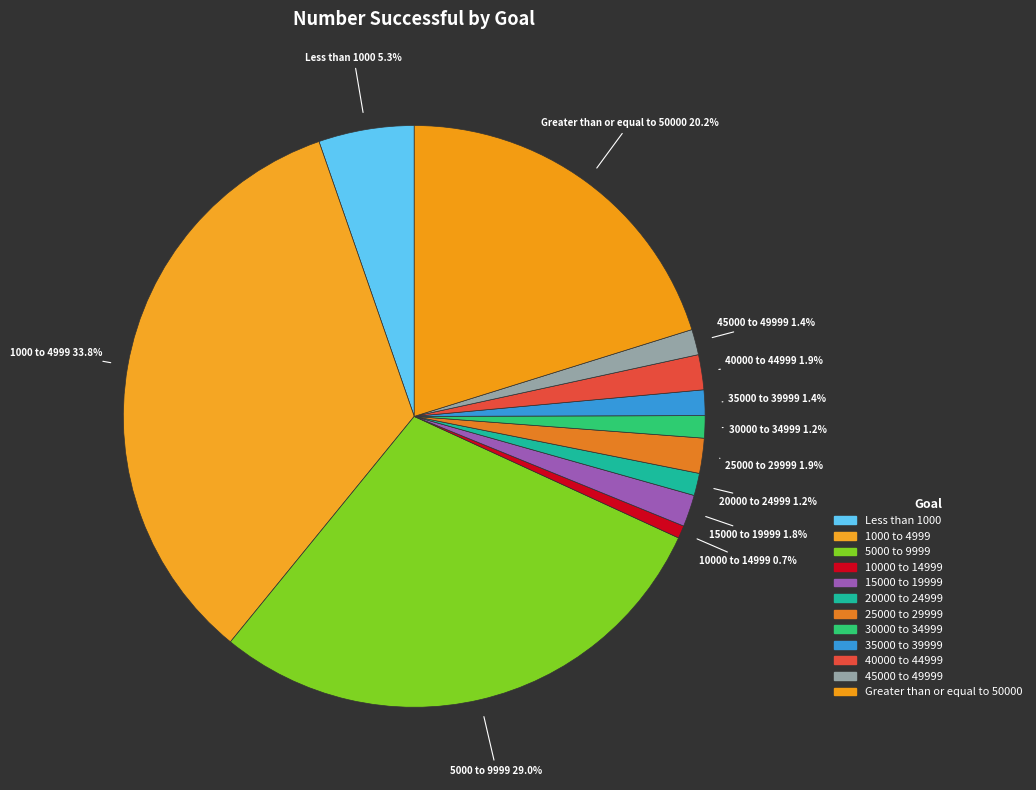

How much of the chart is everything except 40000 to 44999?

98.1%